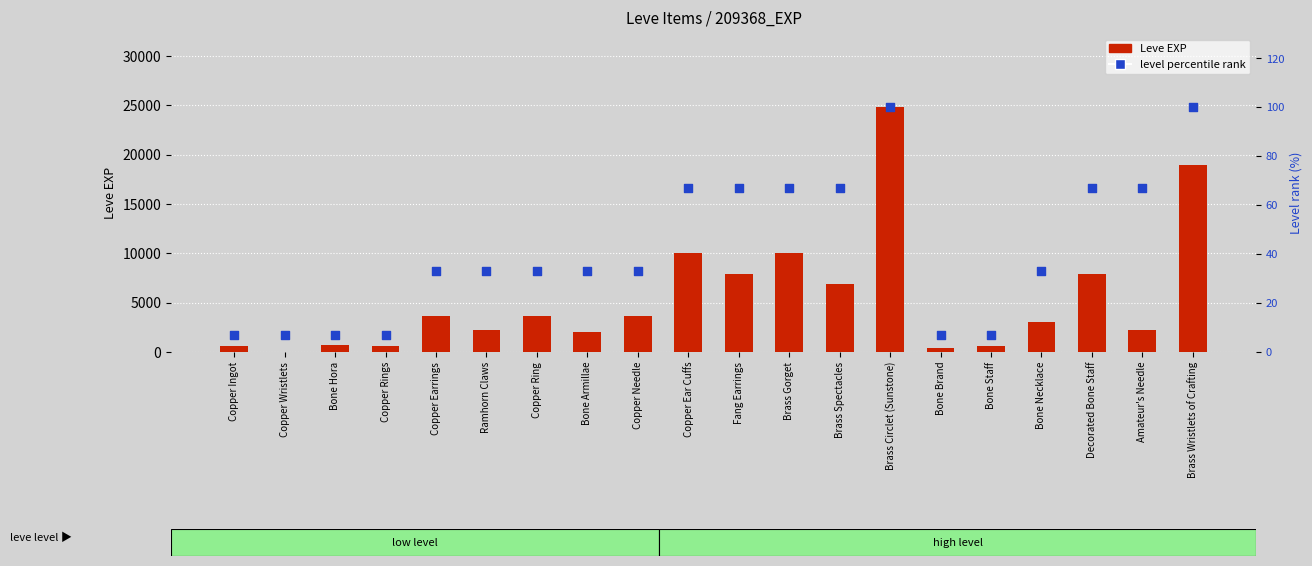

Is the value of Leve EXP at Copper Ingot greater than the value of Level percentile rank at Bone Armillae?

Yes